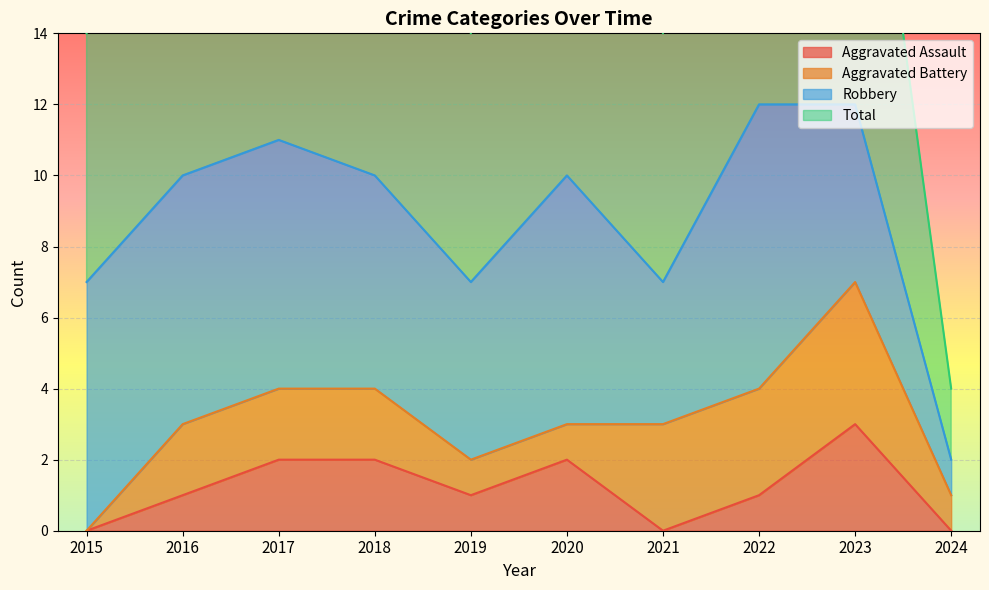

Count the Aggravated Assault values in the range 0 to 2.

9